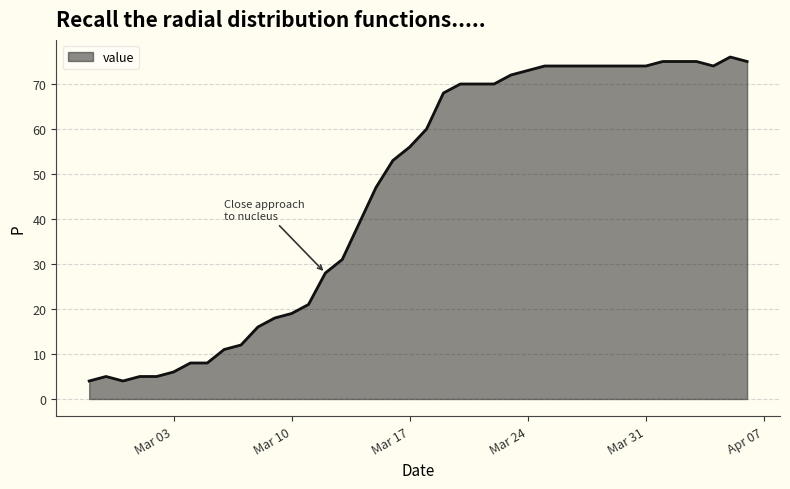

What is the maximum value shown in the chart?

76